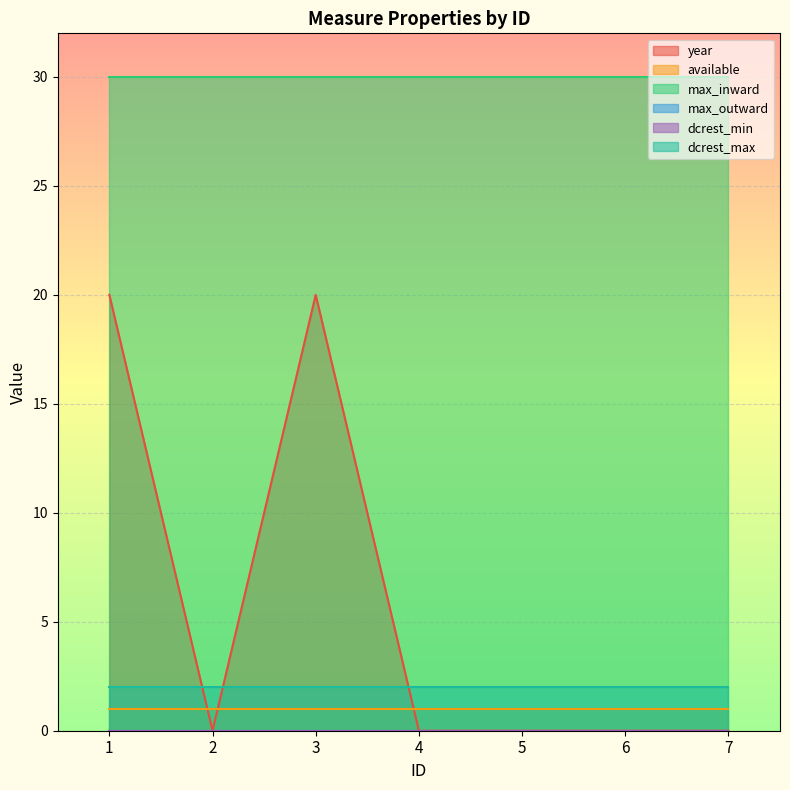

Does the chart display data point markers on the line(s)?

No